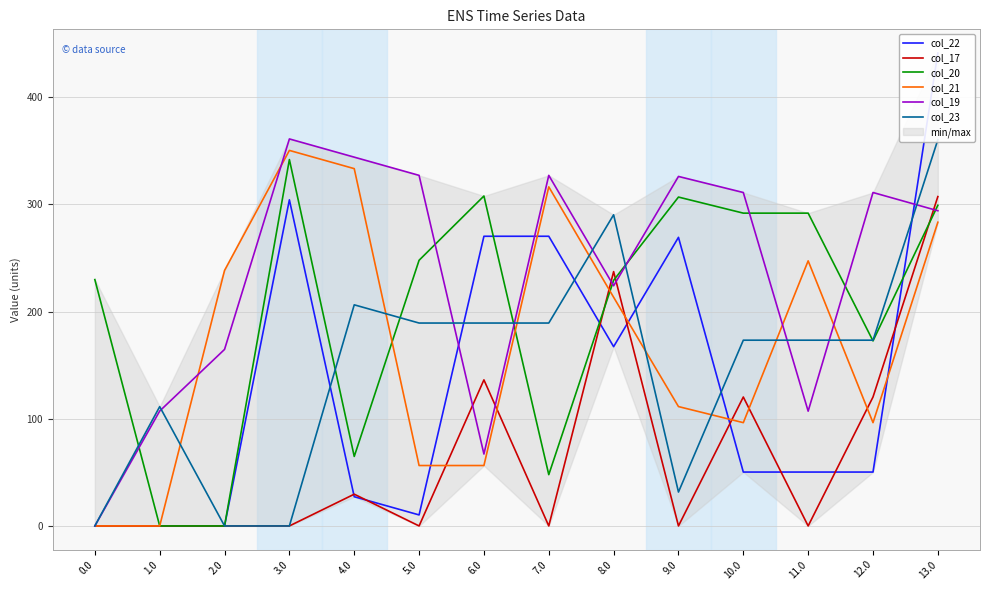

Between 12.0 and 5.0, which is larger?

12.0